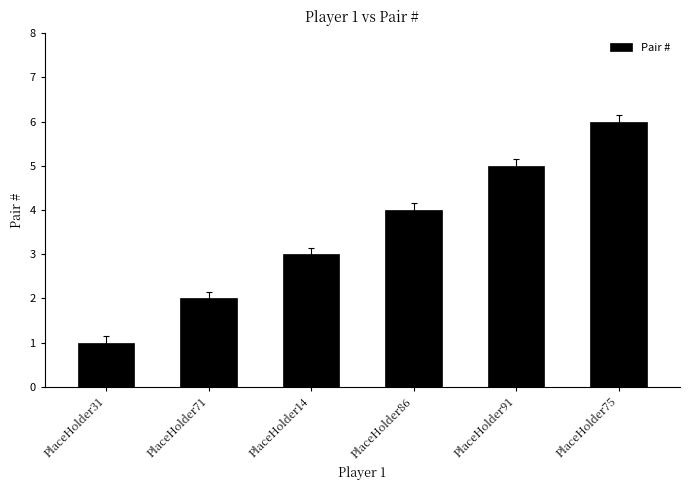

What is the minimum value shown in the chart?

1